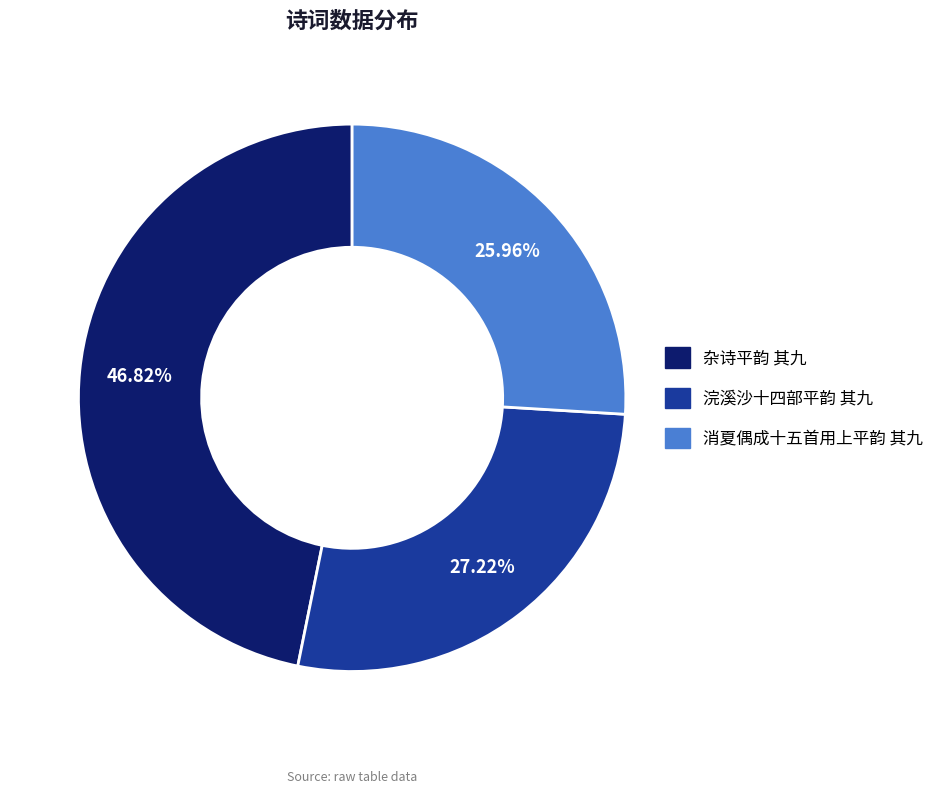

Which has a higher value, 杂诗平韵 其九 or 浣溪沙十四部平韵 其九?

杂诗平韵 其九